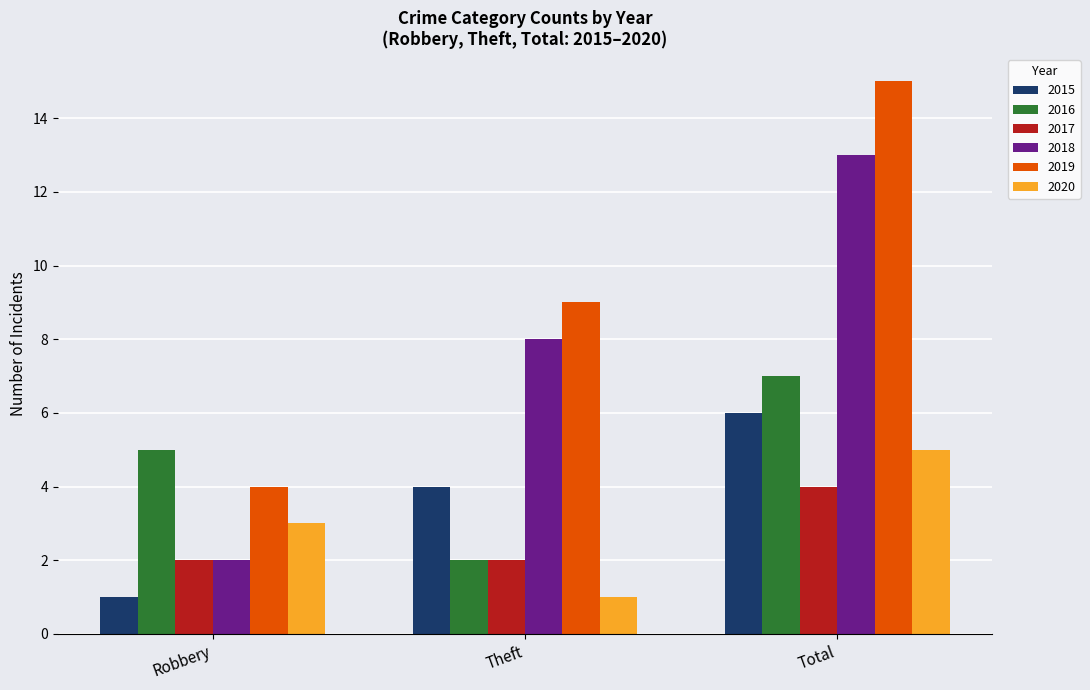

How many bars are there in total?

18